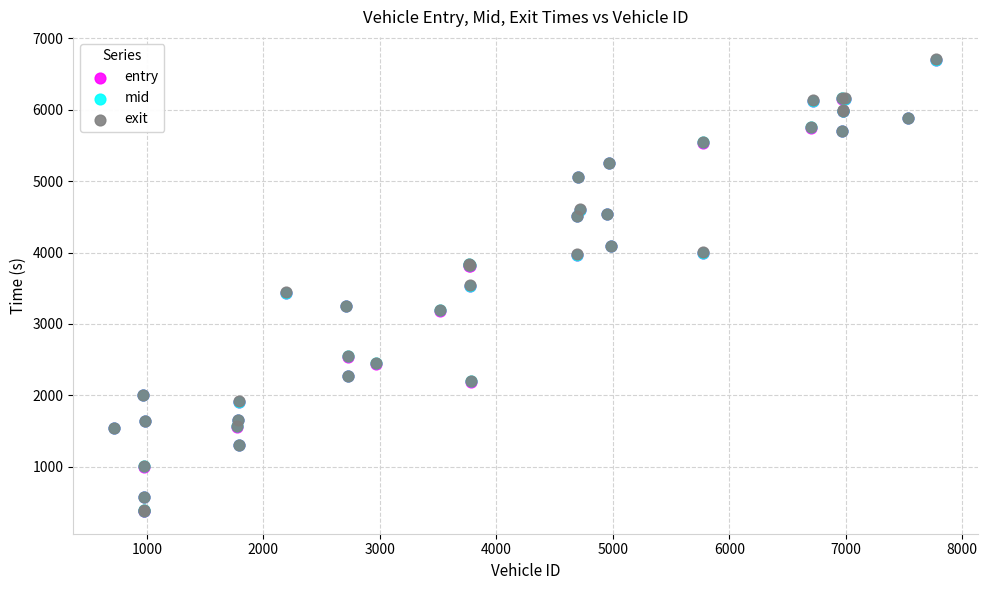

What are all the series names shown in the legend?

entry, mid, exit